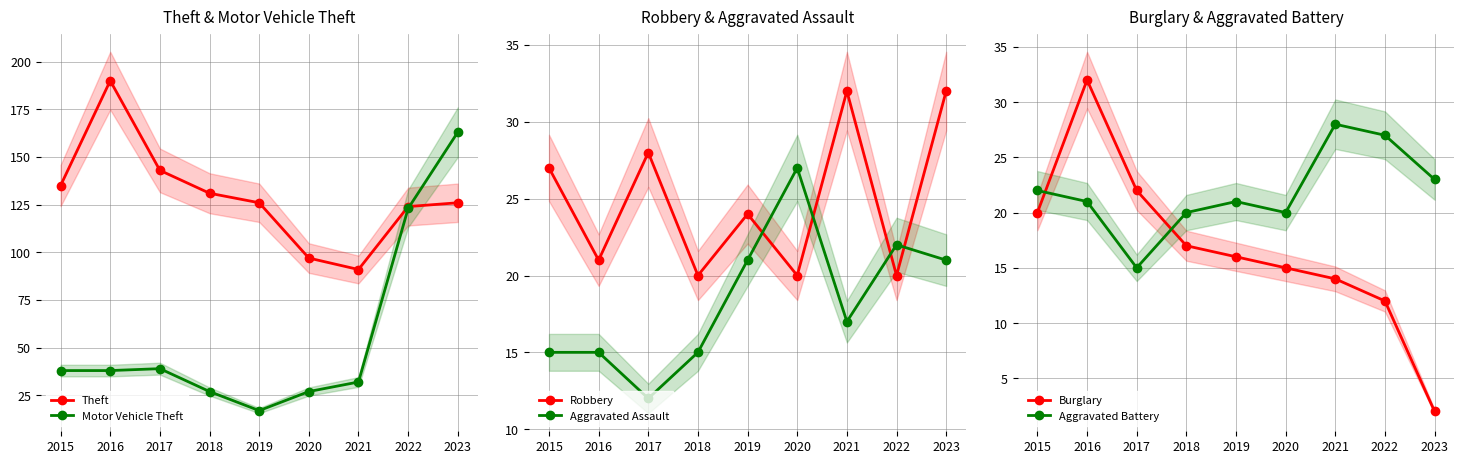

What is the difference between the maximum and second lowest values in the Theft series?

93